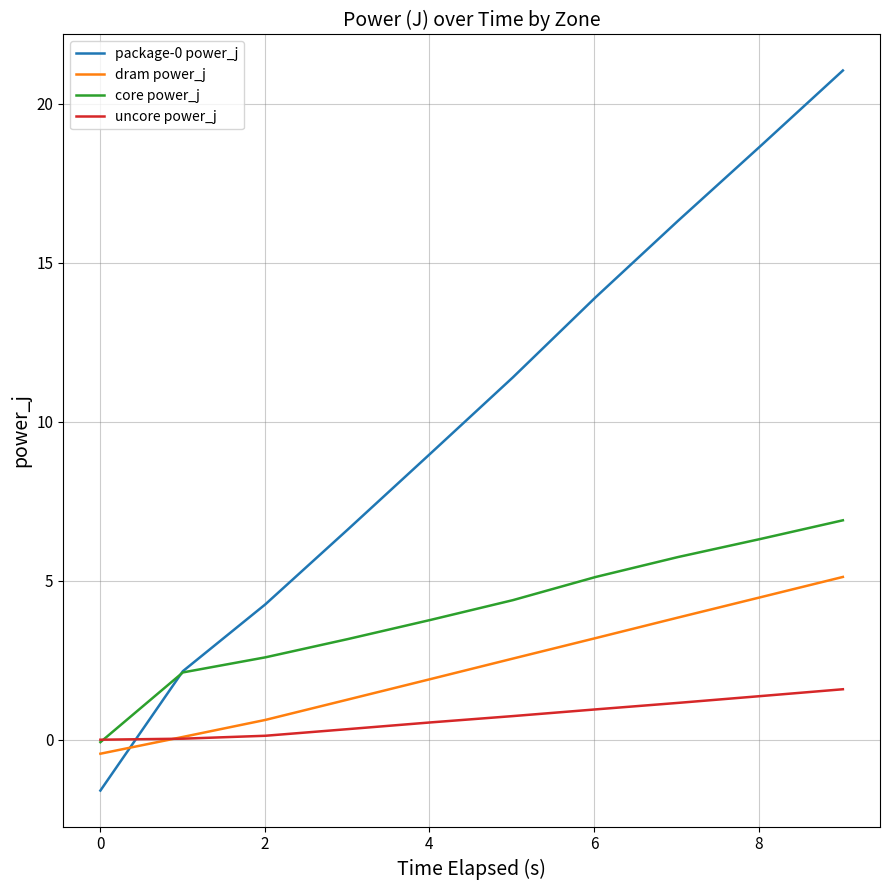

After their last crossing, which series has the higher values: uncore power_j or dram power_j?

dram power_j